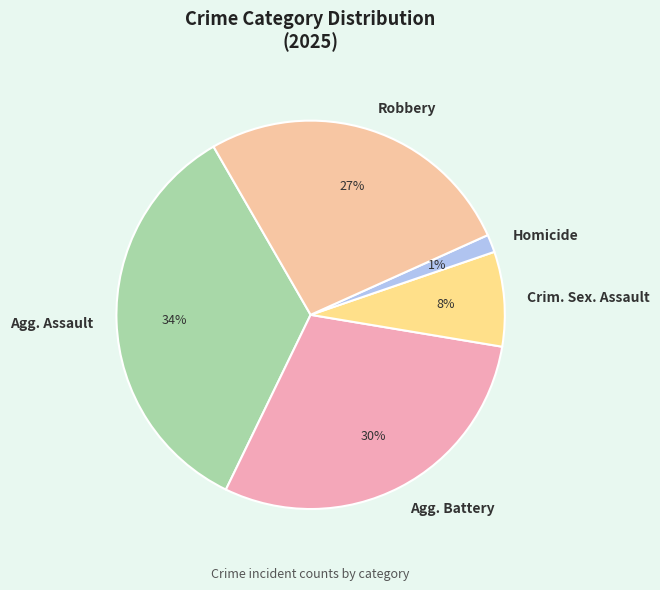

Is the sum of Crim. Sex. Assault and Agg. Assault greater than half?

No